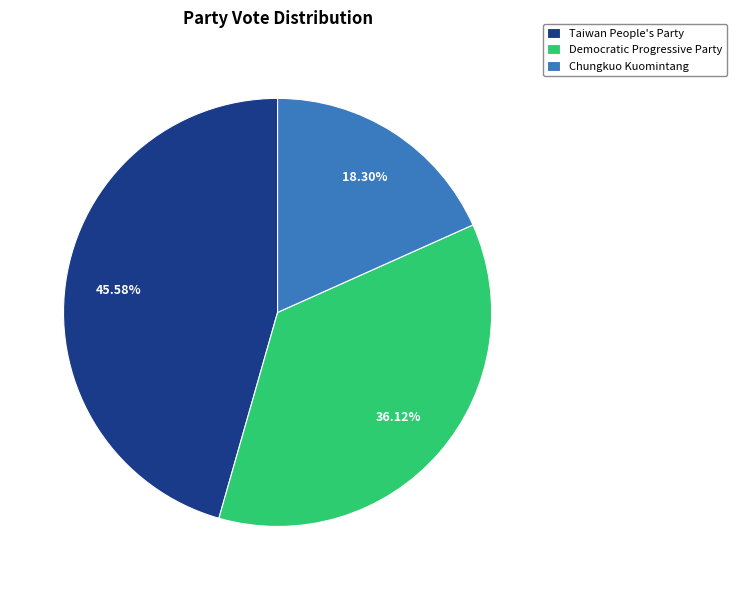

To the nearest percent, what is the average slice percentage?

33%